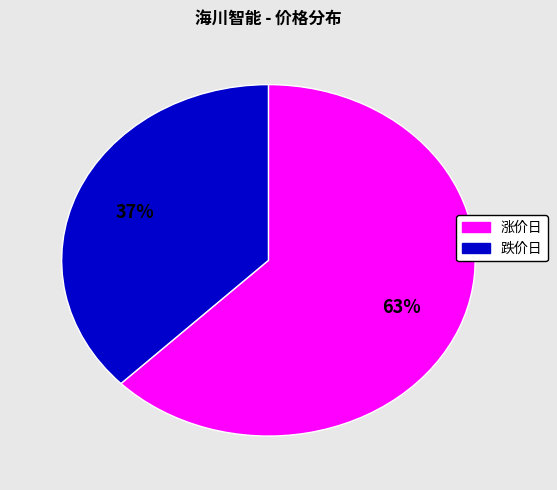

Does any single category account for the majority?

Yes